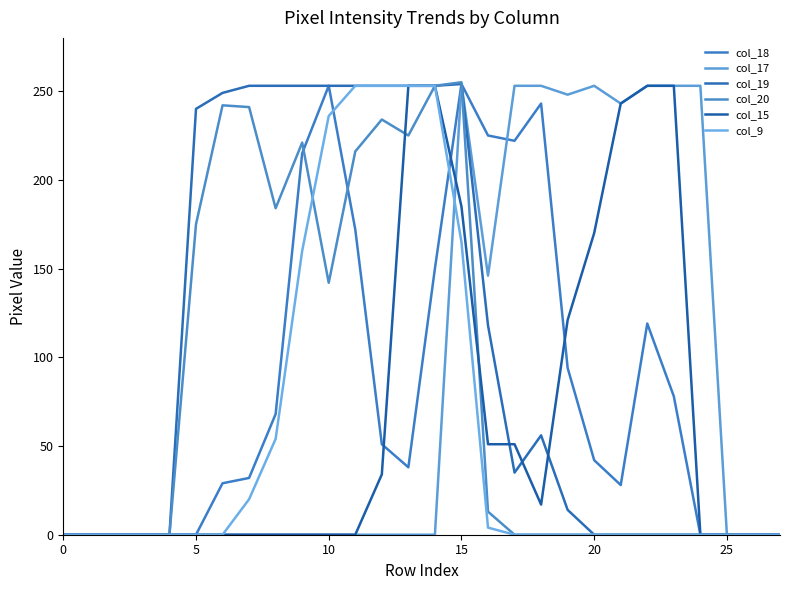

What is the sum of all col_9 values?

1651